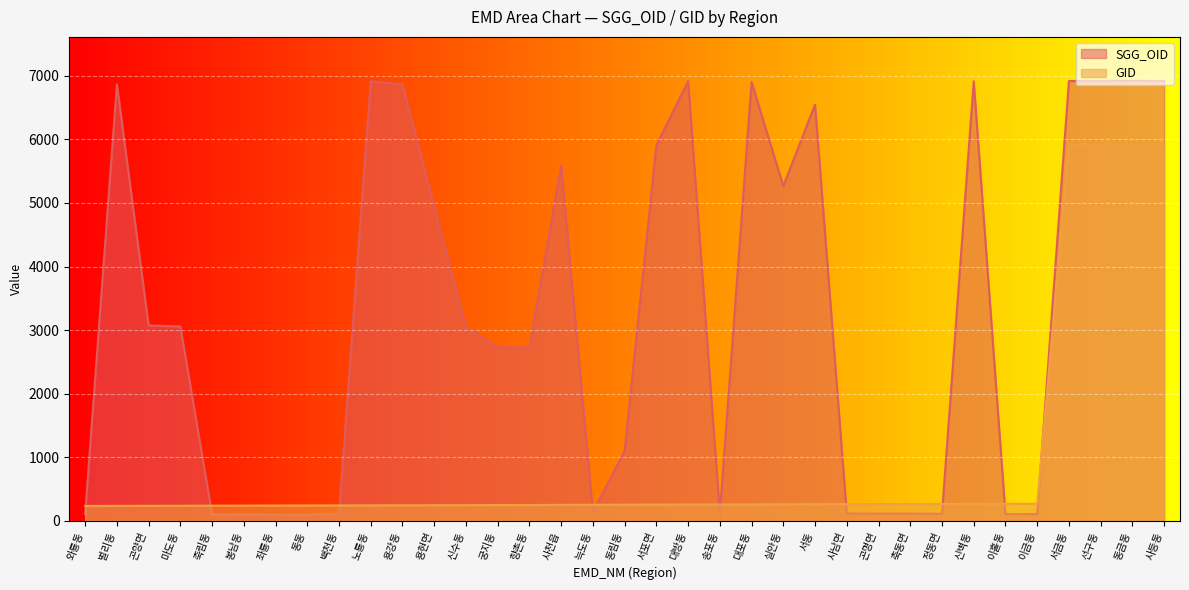

What is the highest value of the SGG_OID series?

6919